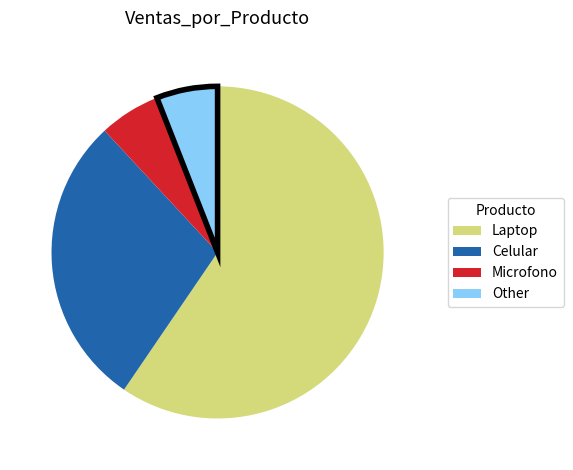

Which slice represents more than half of the pie?

Laptop